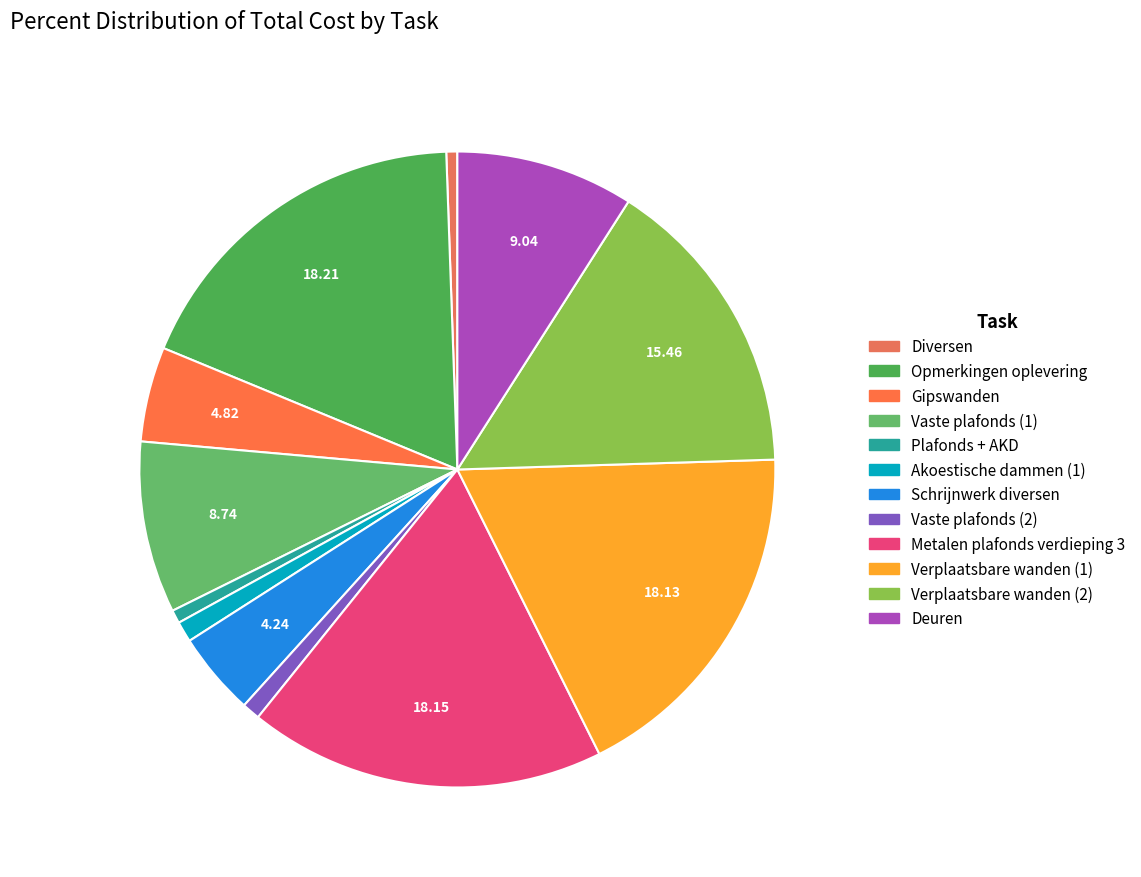

To the nearest percent, what percentage of the pie is Gipswanden?

5%